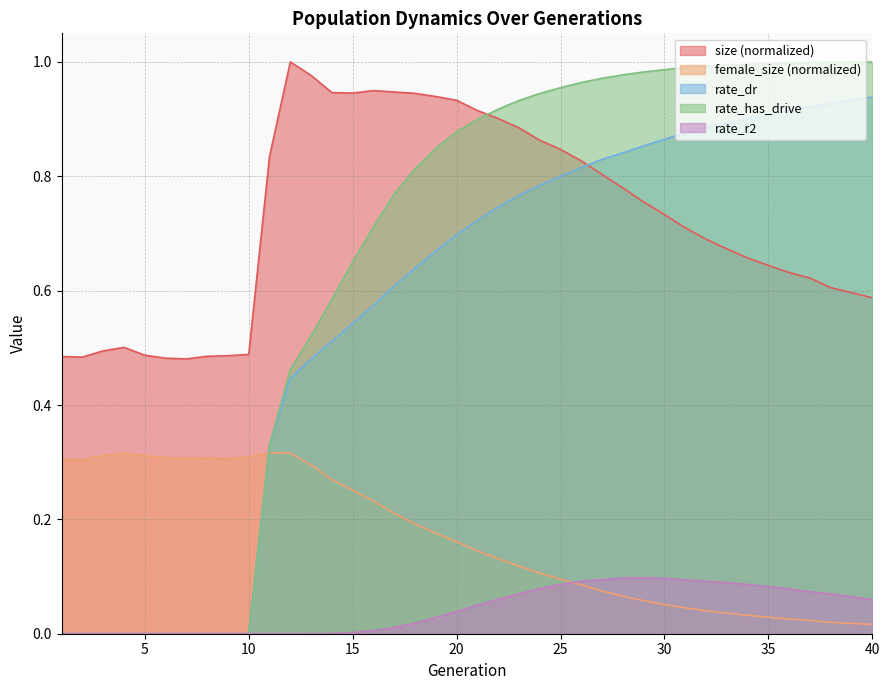

What is the difference between the second highest and second lowest values in the size series?

0.5